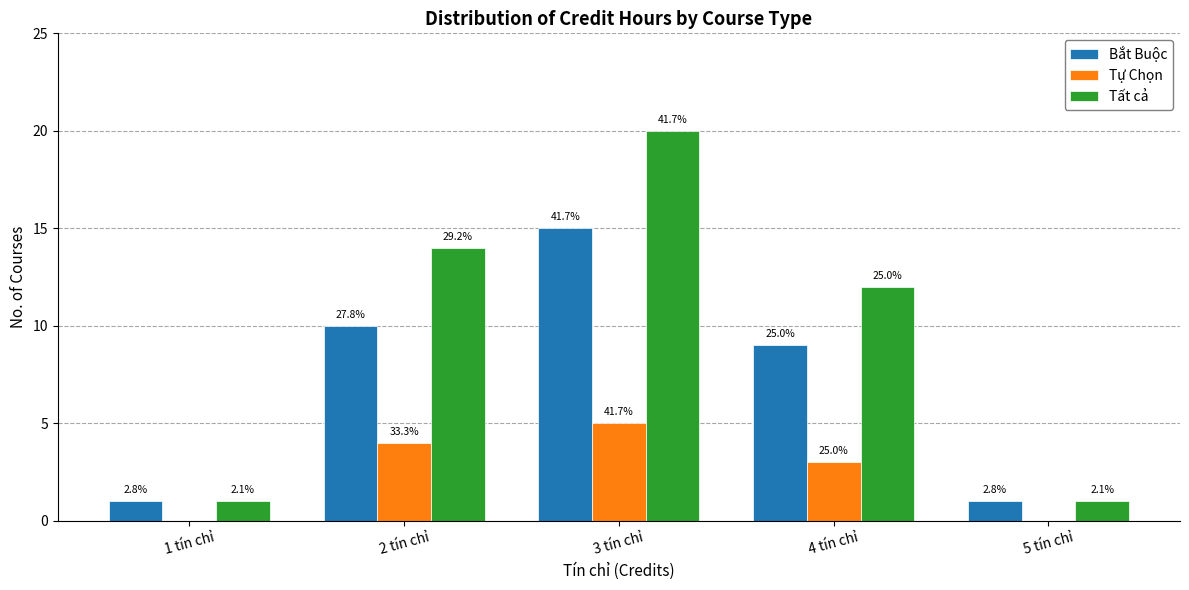

What is the value of the Tự Chọn bar at the 2nd from the left?

4